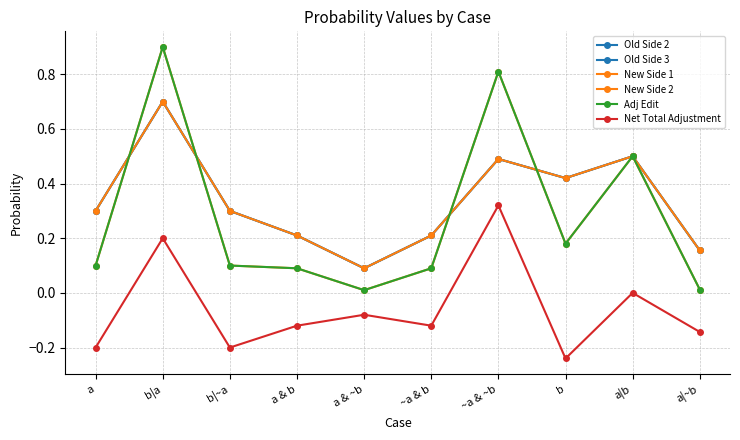

At which category is the sum across all series the highest?

b|a